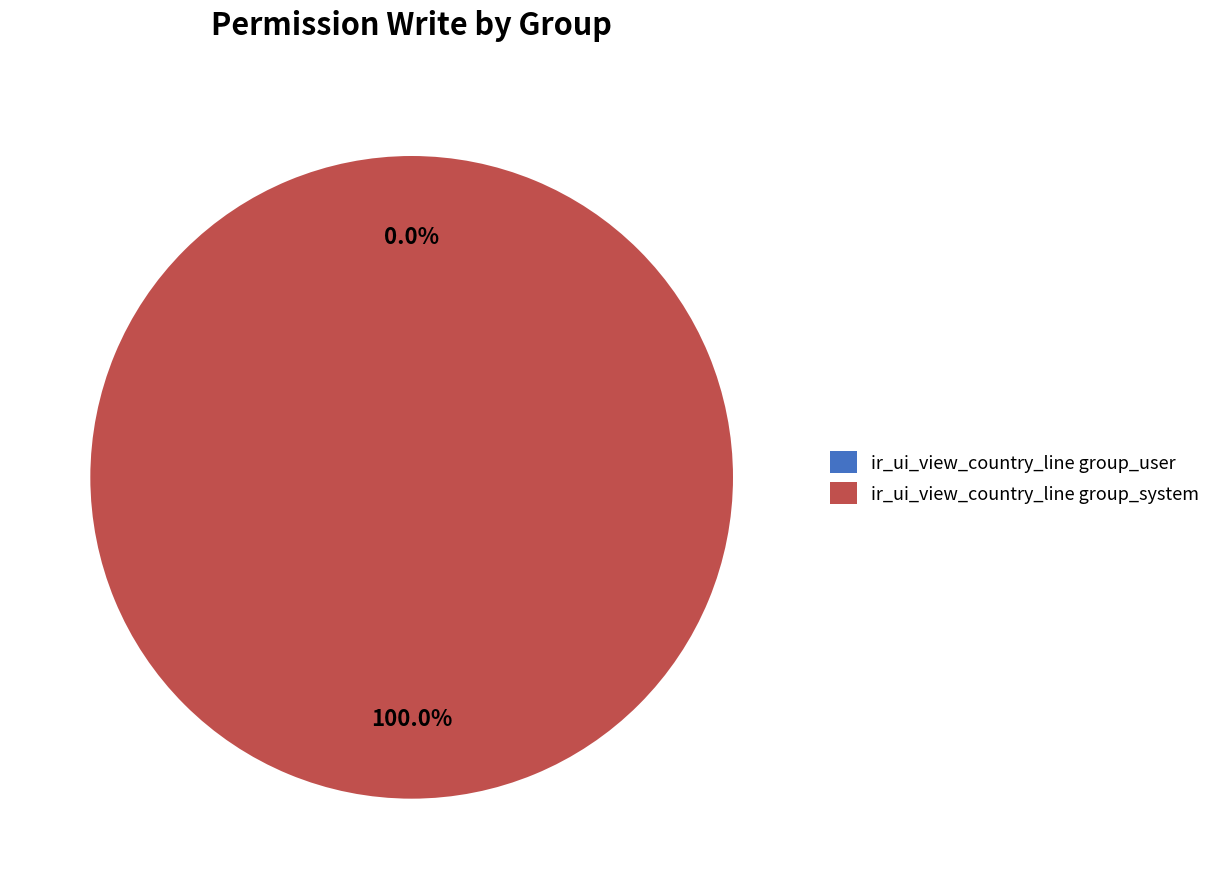

What is the majority slice?

ir_ui_view_country_line group_system